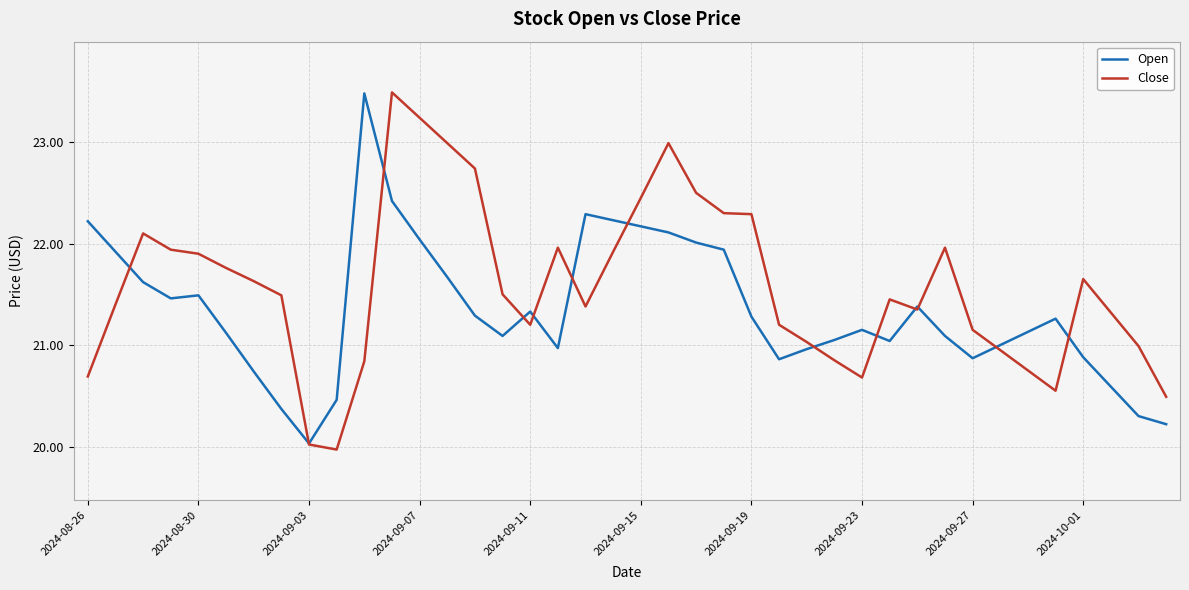

At how many categories does at least one series exceed 20?

40